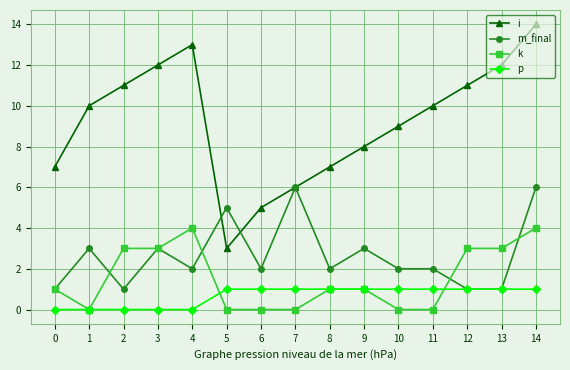

List the series in order of their peak value, highest first.

i, m_final, k, p